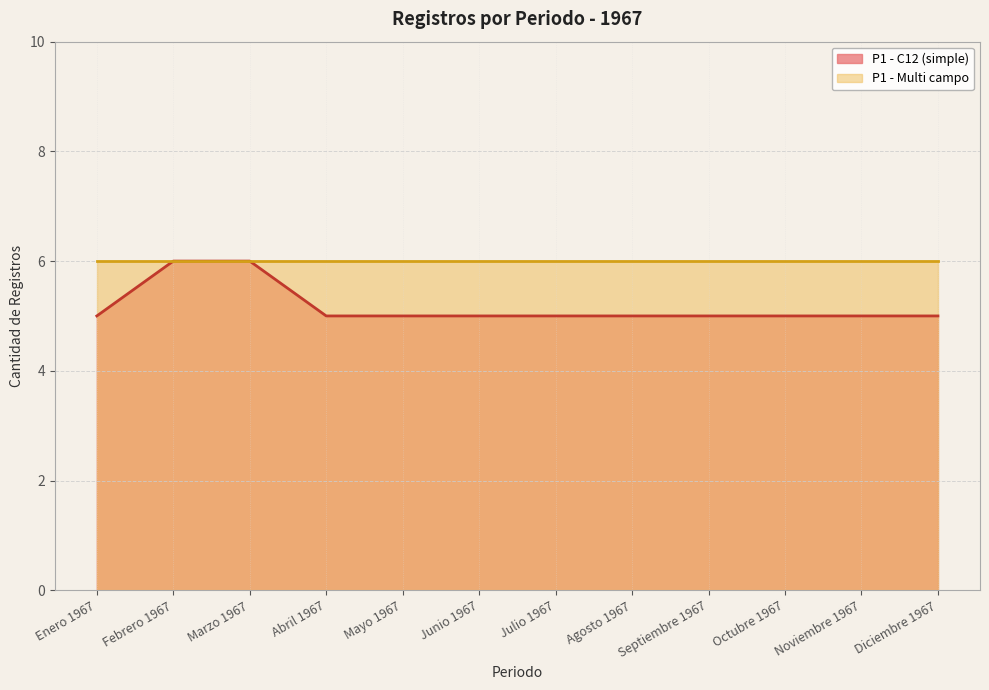

True or false: Febrero 1967 and Enero 1967 cross at least once.

False